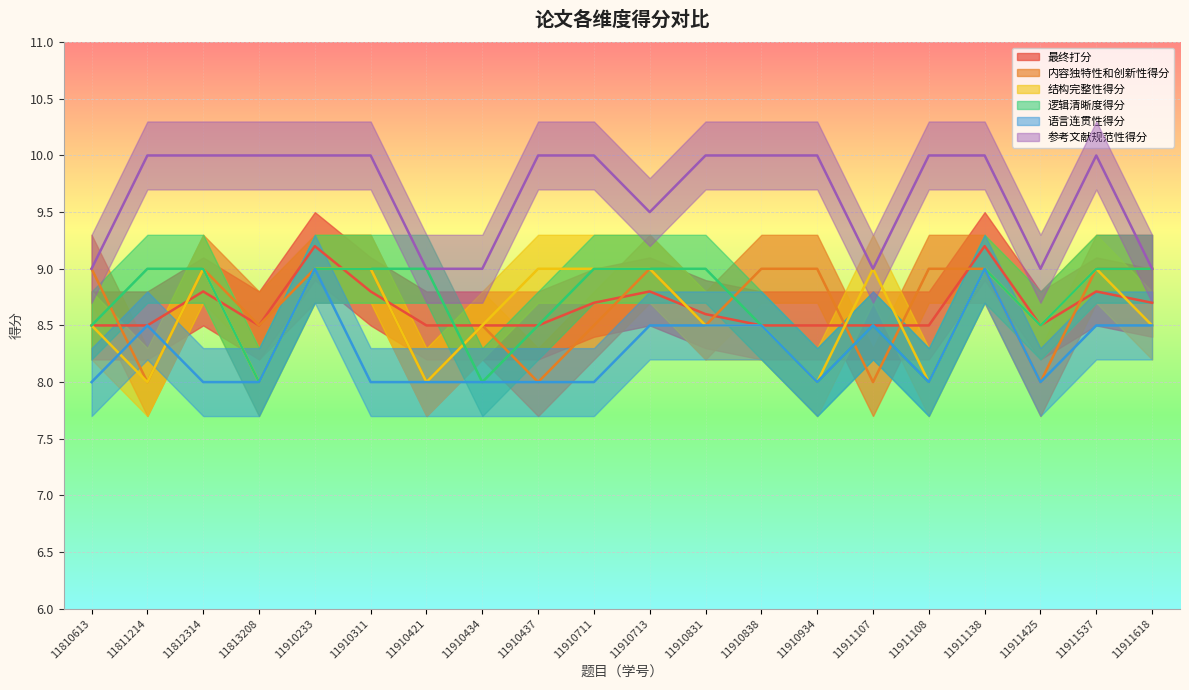

Read the 逻辑清晰度得分 value at 11911138.

9.0